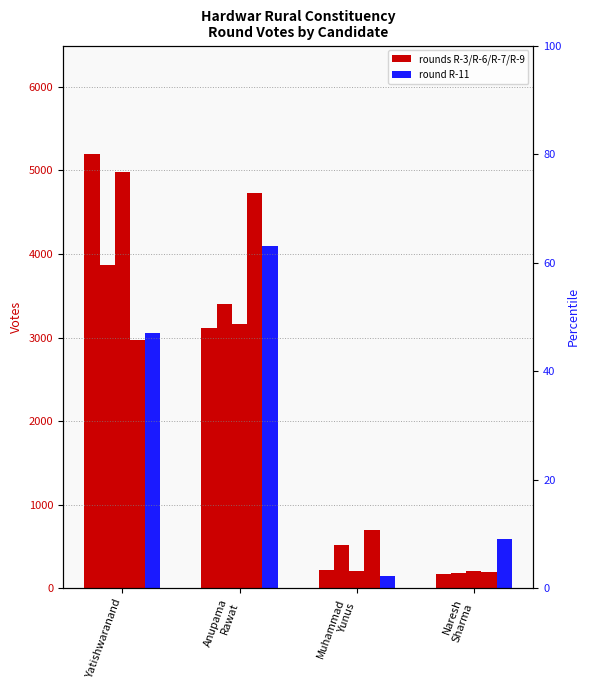

Rank the series at Yatishwaranand from lowest to highest value.

R-9, R-11, R-6, R-7, R-3